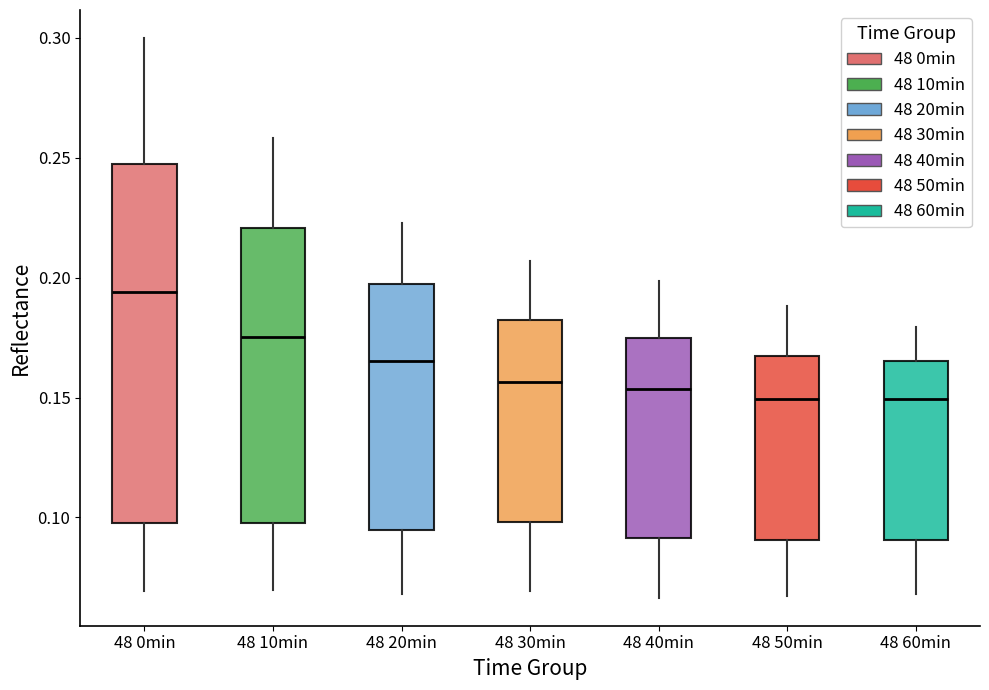

Comparing the boxes themselves (not the whiskers), which one is the tallest?

48 0min